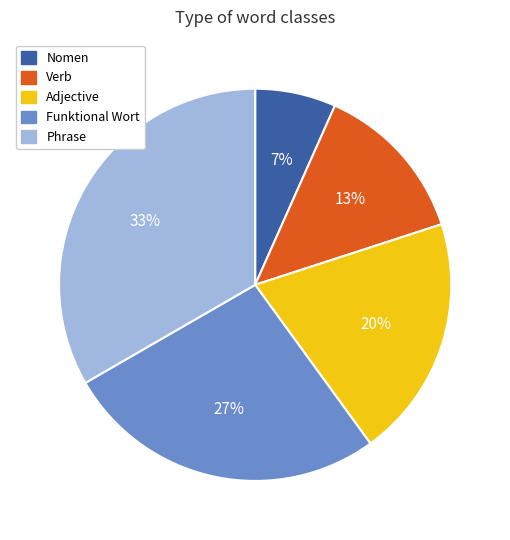

Is it true that Funktional Wort is 27% of the pie?

True